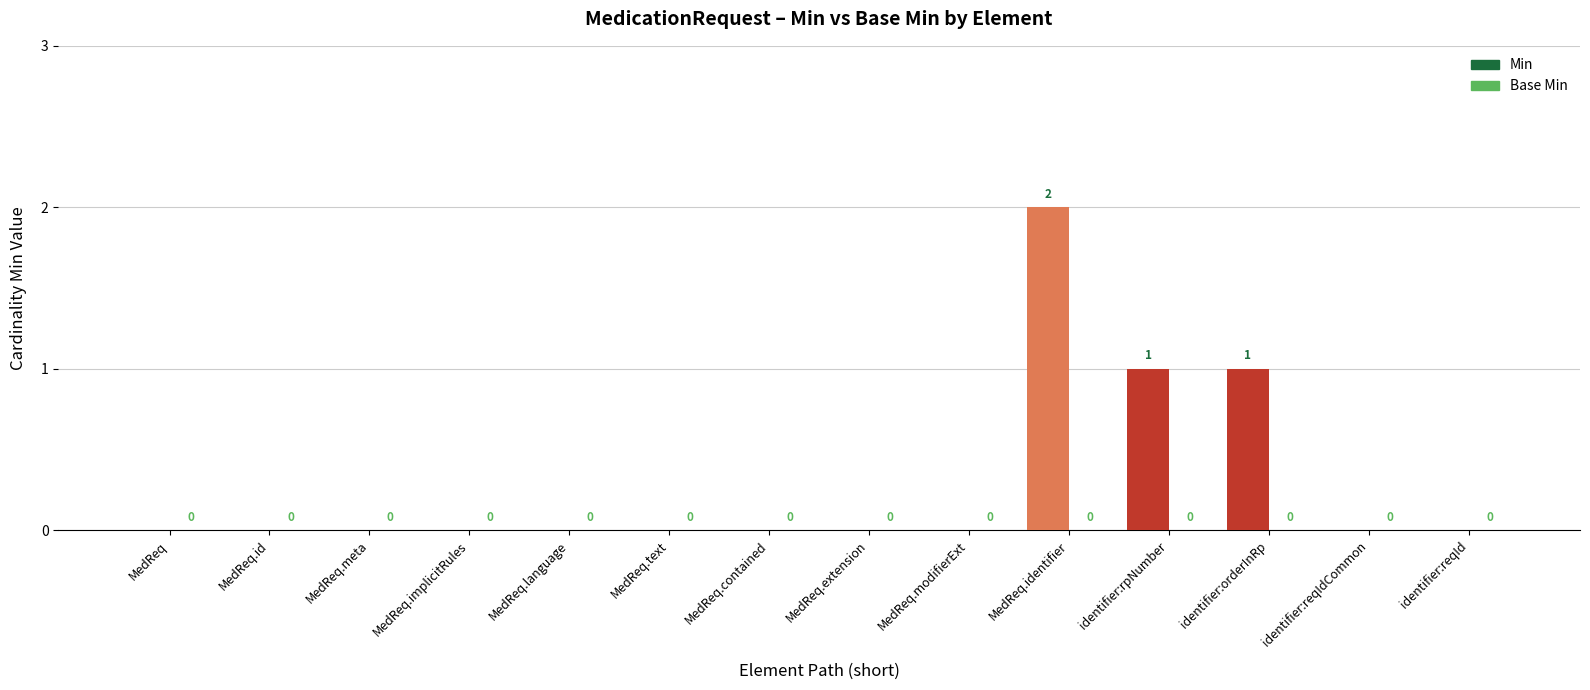

What is the change in value from MedReq.implicitRules to identifier:orderInRp?

+1